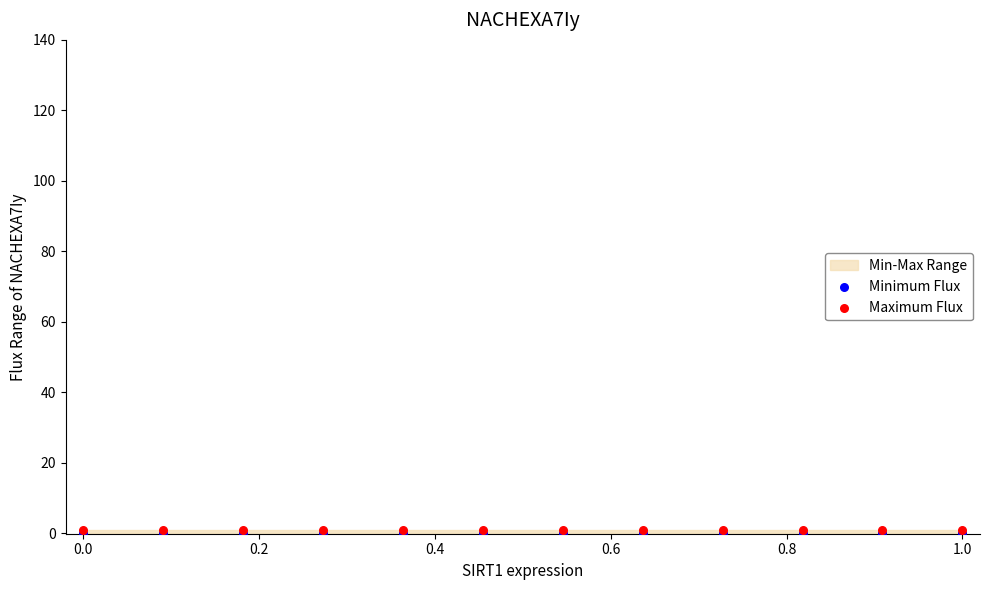

Which series reaches the maximum Y coordinate?

Maximum Flux